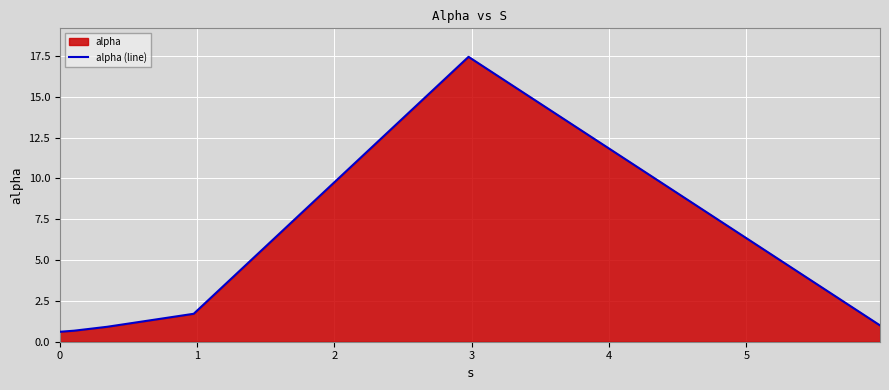

What is the difference between the second highest and minimum values?

1.1